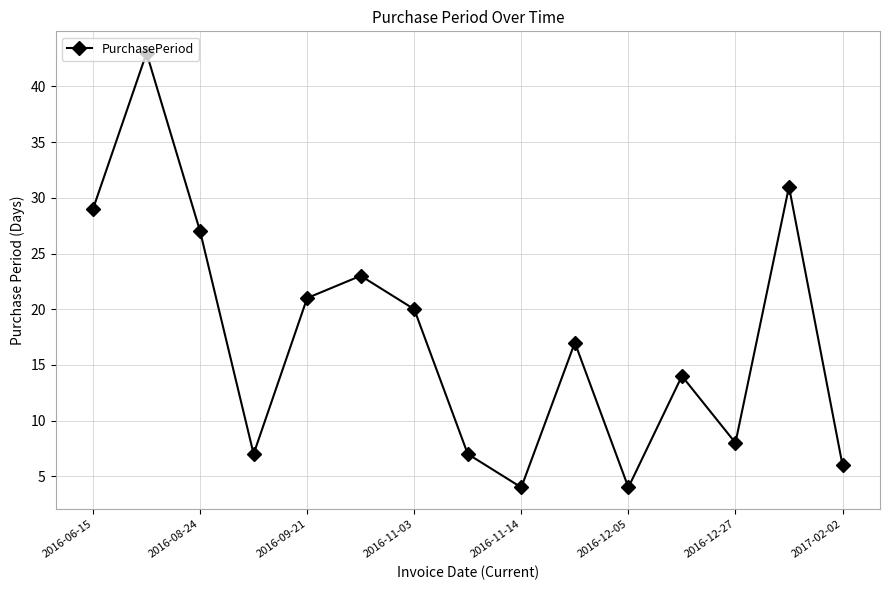

What is the maximum value shown in the chart?

43